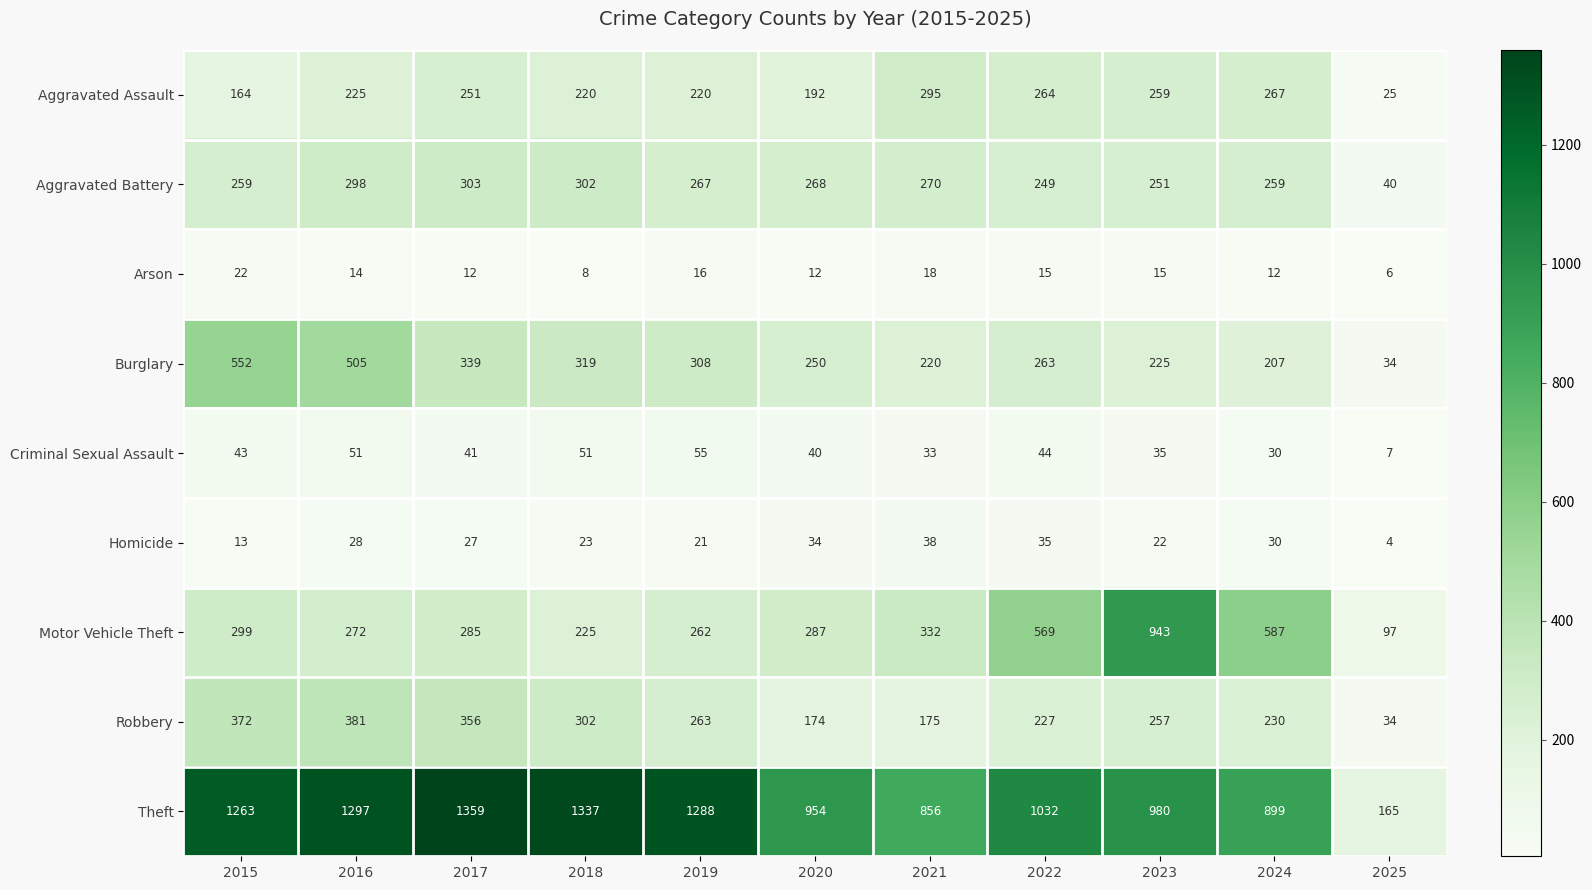

The Theft series shows 115 at 2025. True or false?

False